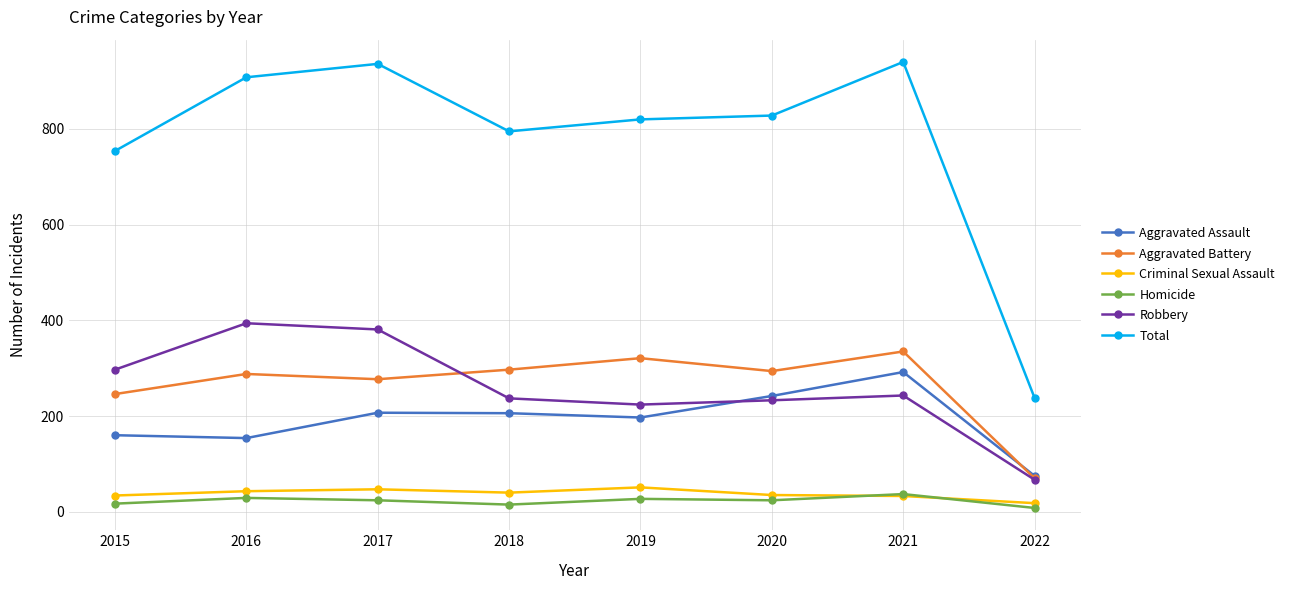

Which series has the largest range (max minus min)?

Total